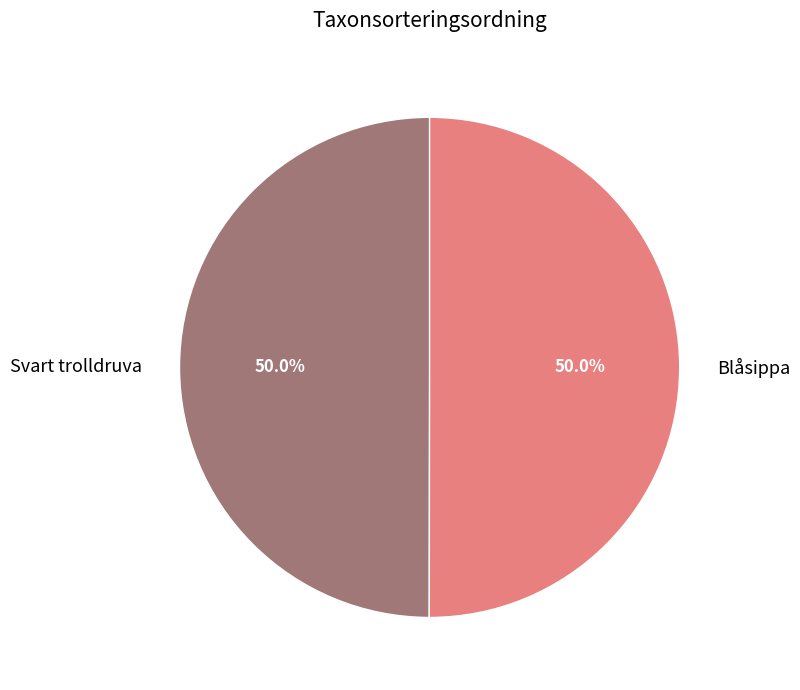

Approximately how many times larger is the value at Svart trolldruva compared to Blåsippa?

1.0